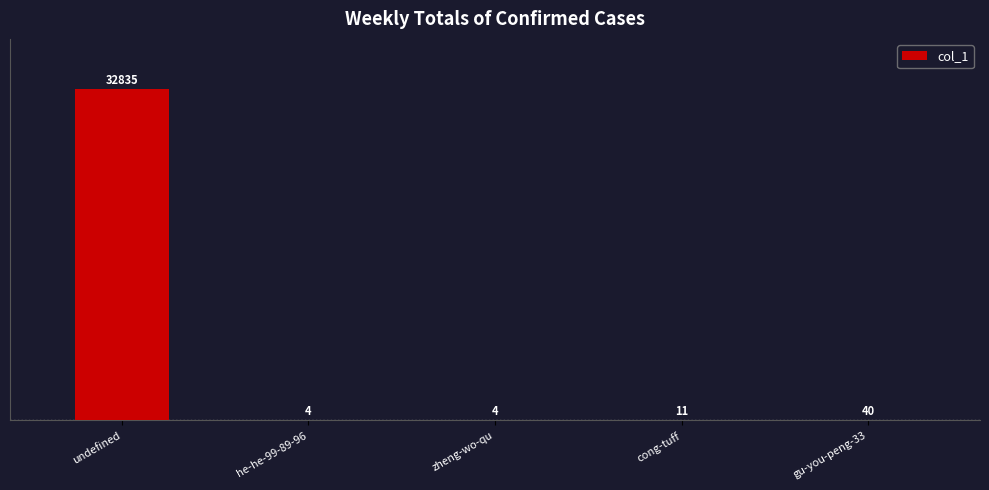

How many distinct data groups are displayed?

1